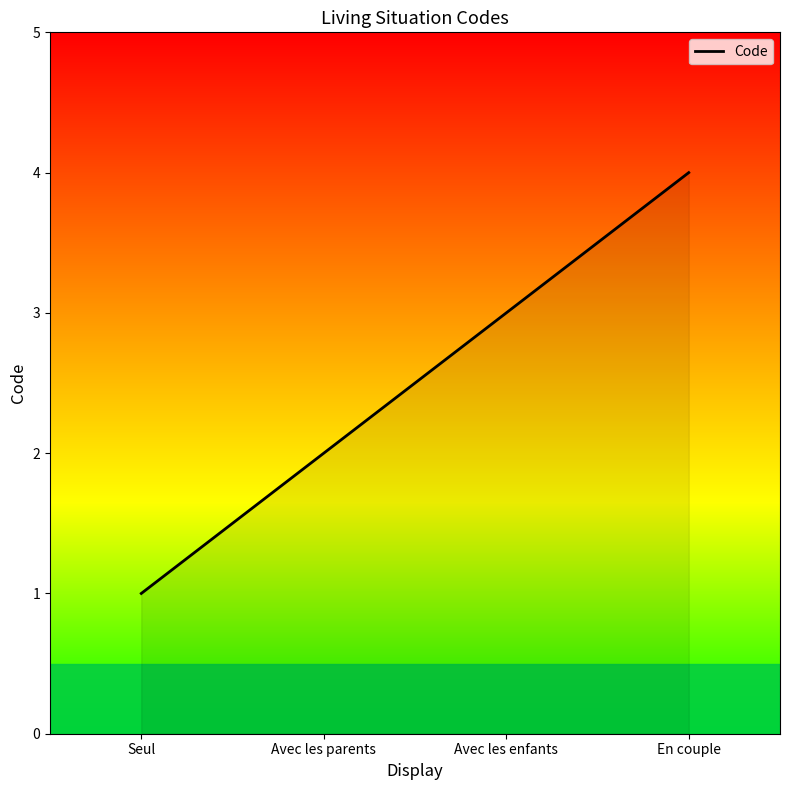

At which category does the chart reach its peak across all series?

En couple